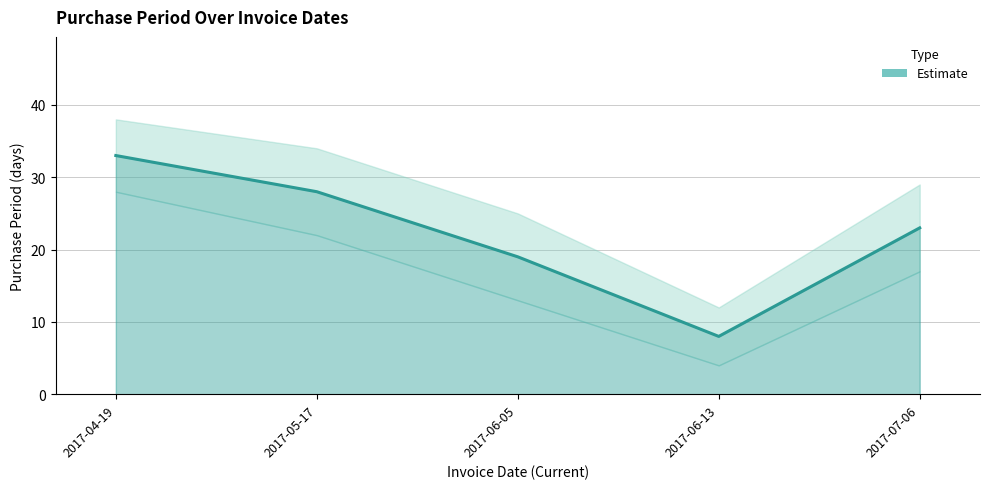

Rank the categories by value from lowest to highest.

2017-06-13, 2017-06-05, 2017-07-06, 2017-05-17, 2017-04-19